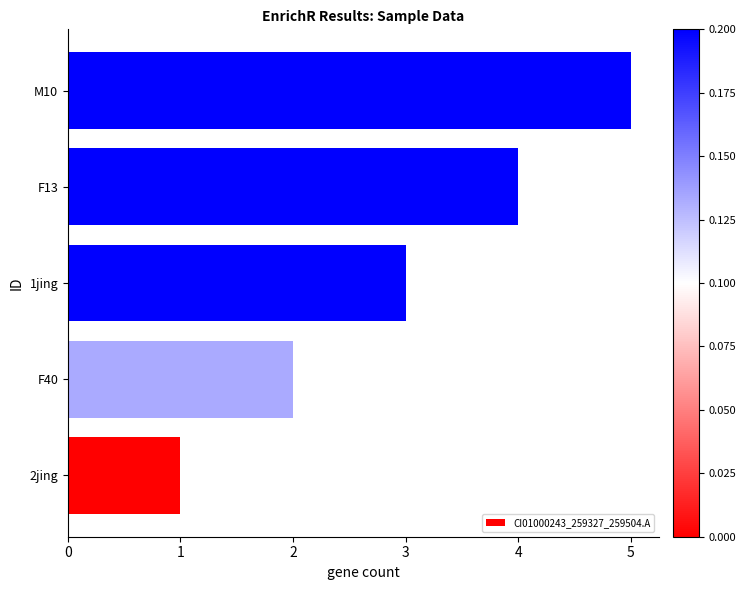

Count the values in the range 2 to 4.

3